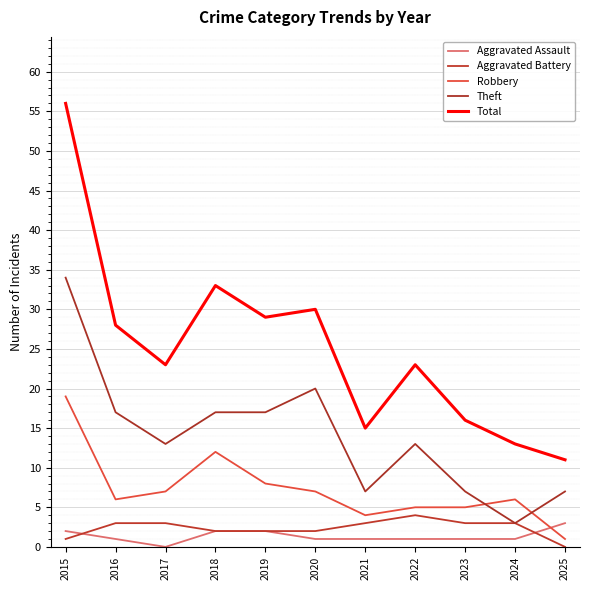

Reading left to right, what are all the values shown in this chart?

Aggravated Assault: 2015=2	2016=1	2017=0	2018=2	2019=2	2020=1	2021=1	2022=1	2023=1	2024=1	2025=3
Aggravated Battery: 2015=1	2016=3	2017=3	2018=2	2019=2	2020=2	2021=3	2022=4	2023=3	2024=3	2025=0
Robbery: 2015=19	2016=6	2017=7	2018=12	2019=8	2020=7	2021=4	2022=5	2023=5	2024=6	2025=1
Theft: 2015=34	2016=17	2017=13	2018=17	2019=17	2020=20	2021=7	2022=13	2023=7	2024=3	2025=7
Total: 2015=56	2016=28	2017=23	2018=33	2019=29	2020=30	2021=15	2022=23	2023=16	2024=13	2025=11